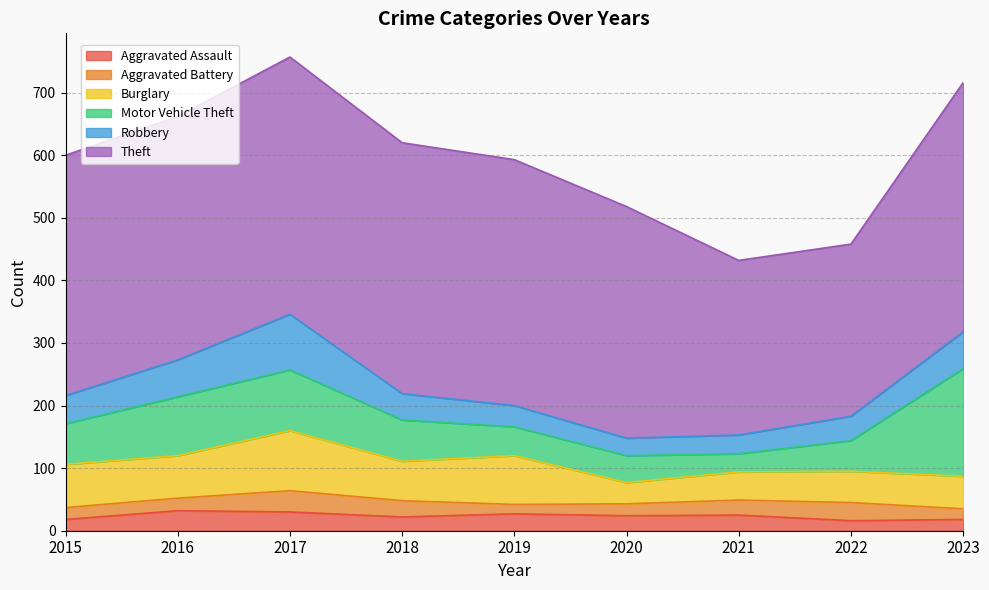

True or false: Burglary and Motor Vehicle Theft intersect in this chart.

True